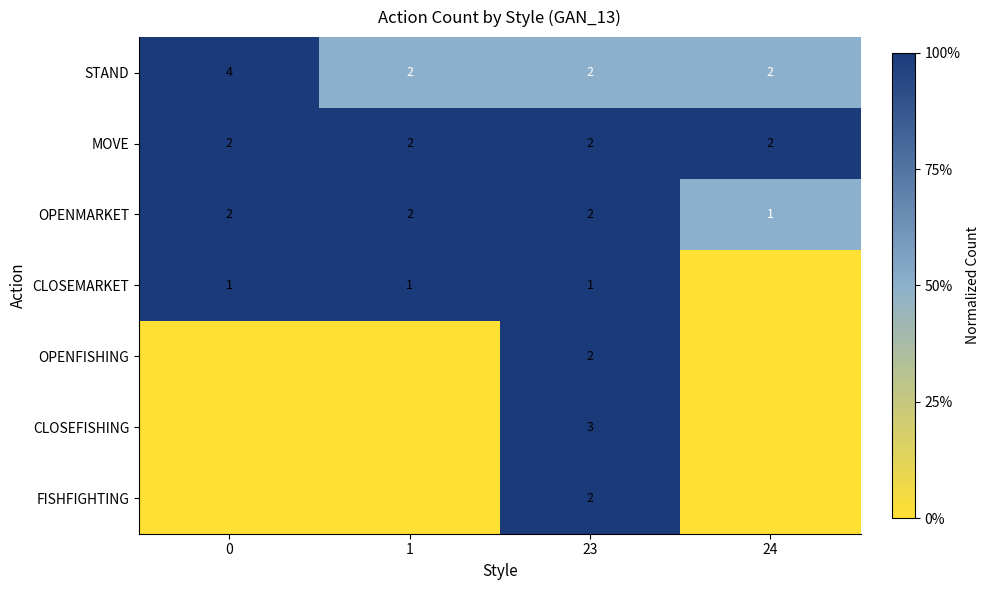

Is it true that CLOSEFISHING equals 5 at 23?

False